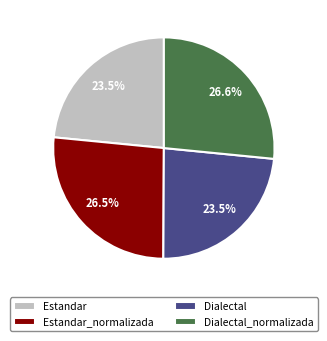

What portion of the pie excludes Dialectal_normalizada?

73.4%